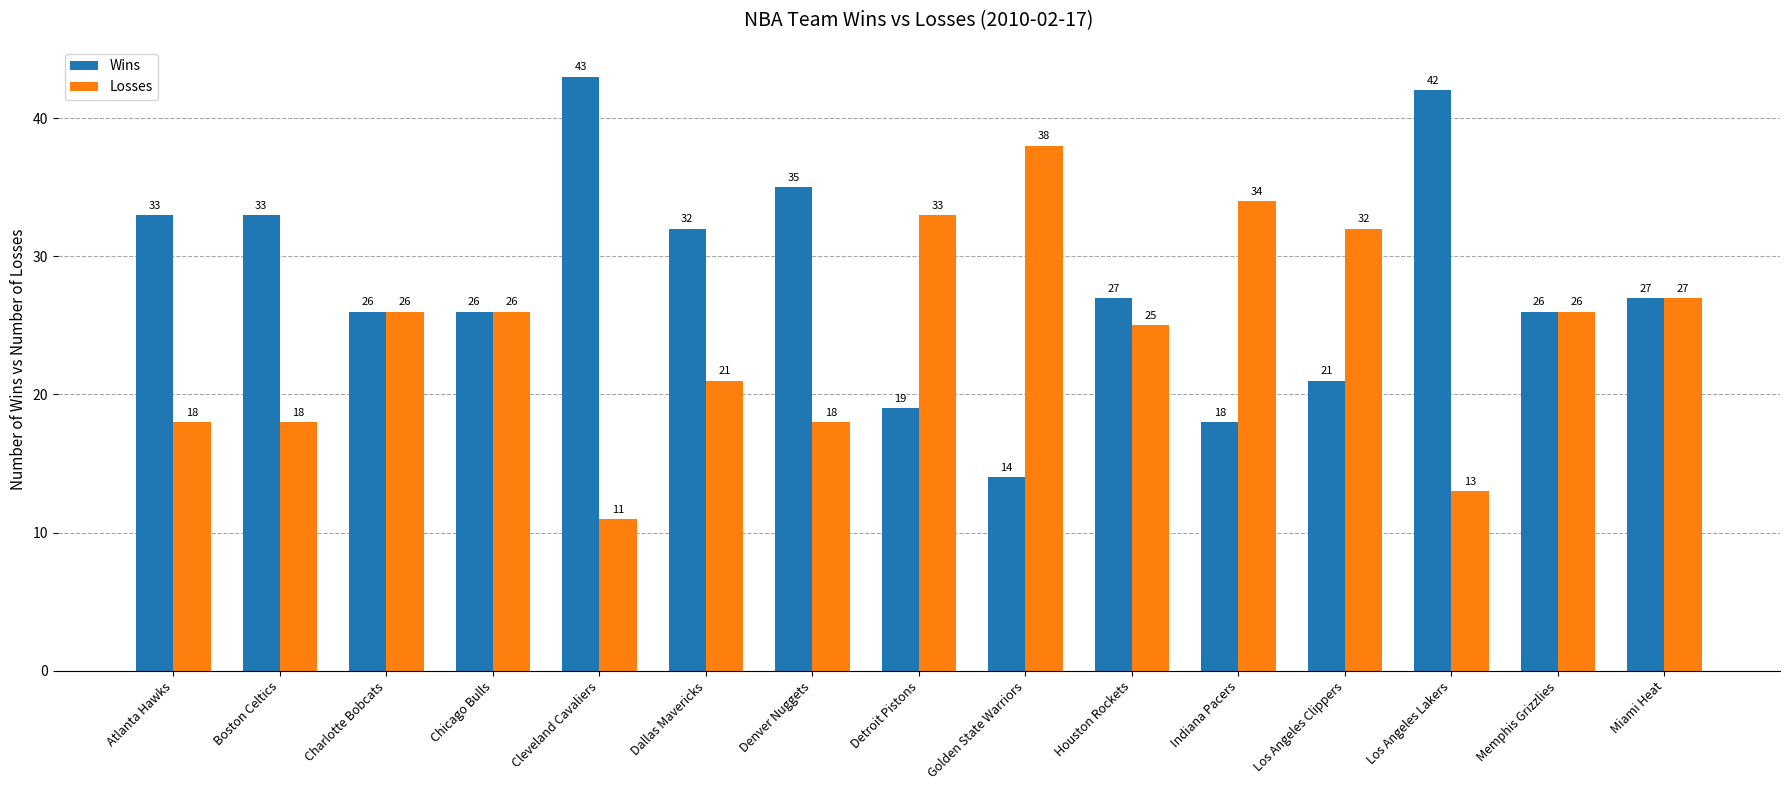

Is it true that Wins equals 35 at Denver Nuggets?

True